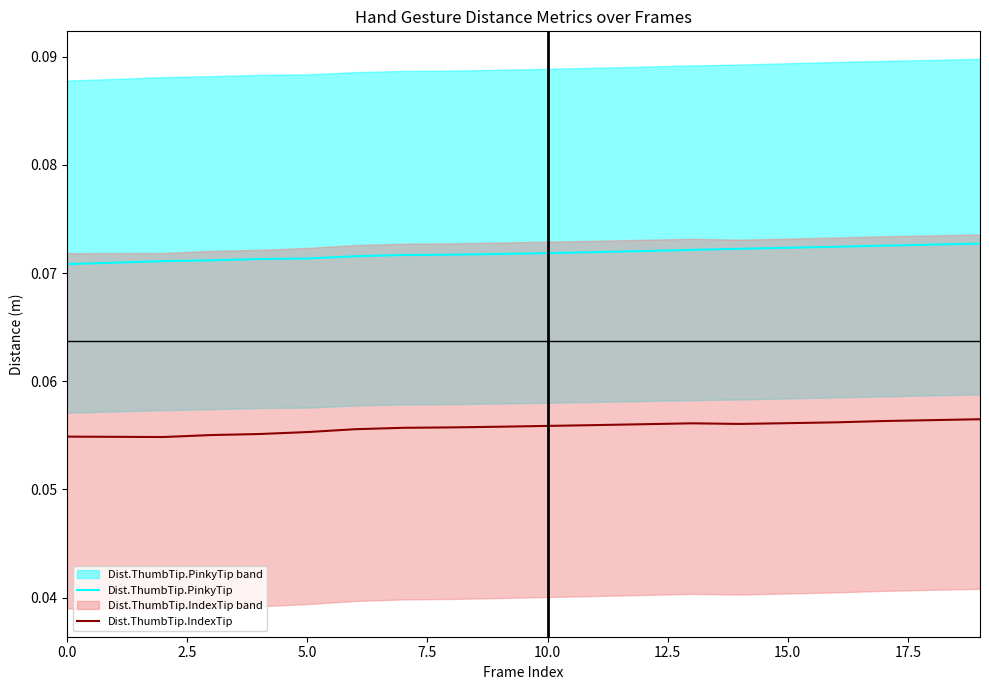

True or false: Dist.ThumbTip.PinkyTip has a value of 0.0 at 5.0.

False